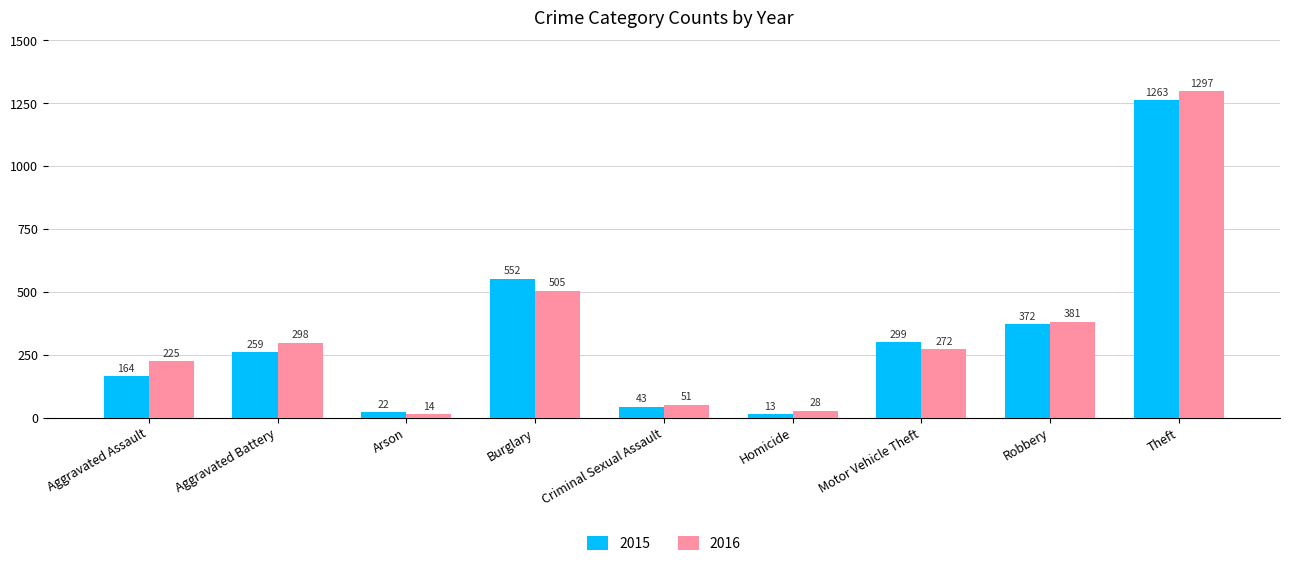

How many series are shown in this chart?

2